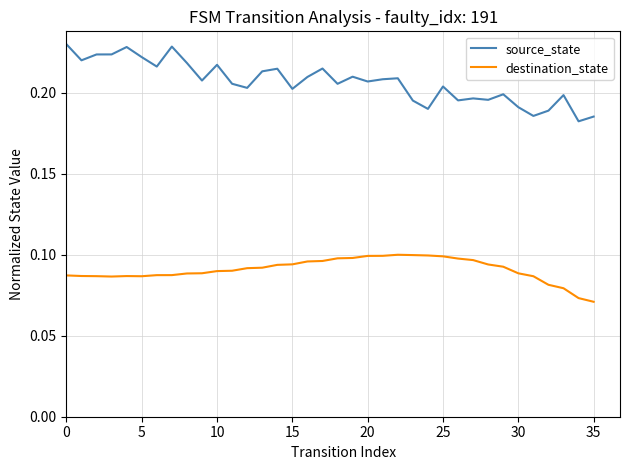

True or false: destination_state and source_state cross at least once.

False